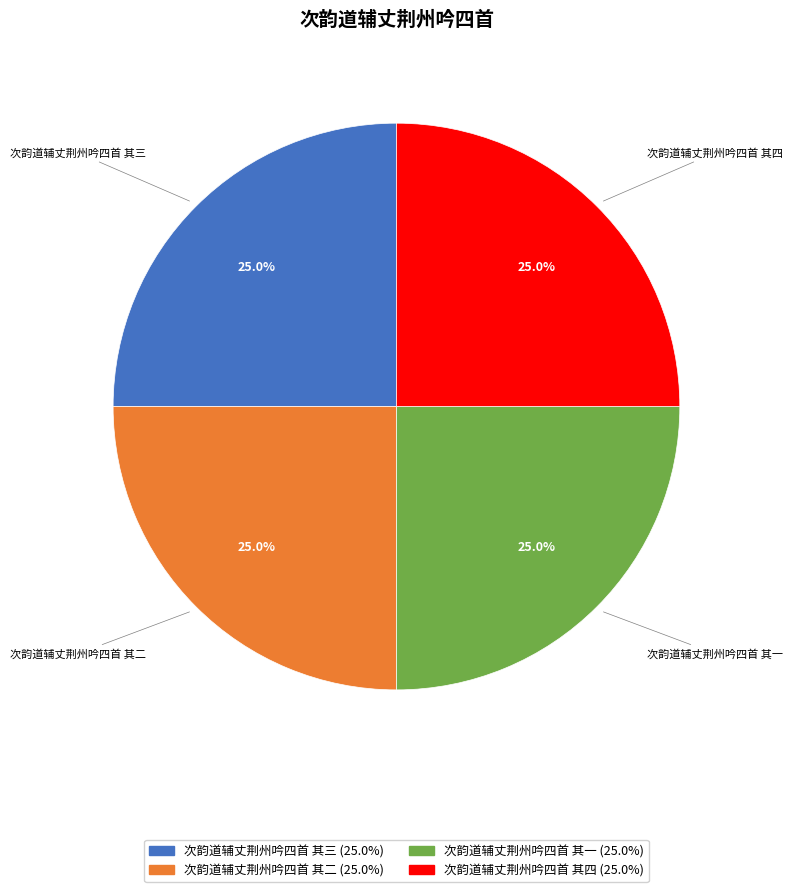

To the nearest percent, what percentage of the pie is 次韵道辅丈荆州吟四首 其一?

25%